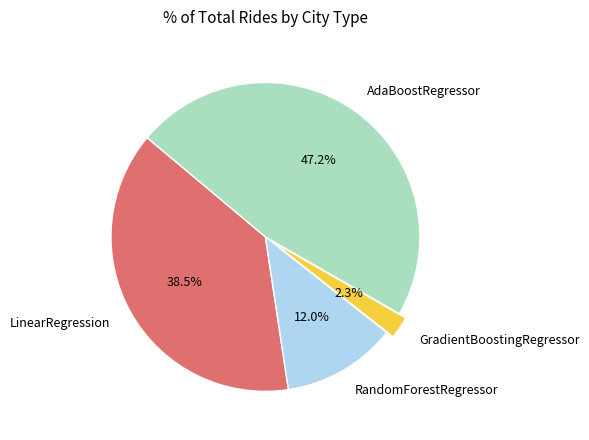

Does GradientBoostingRegressor account for over 50% of the chart?

No